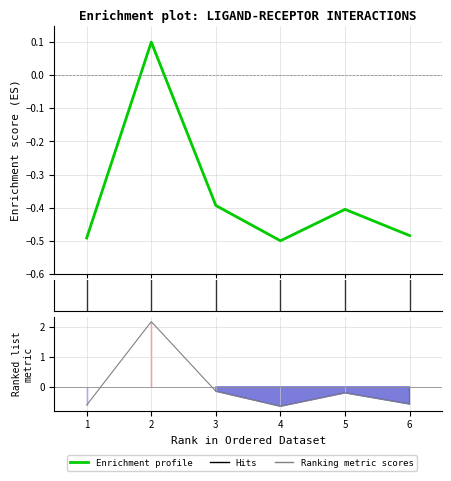

Which series changed the most between 4 and 6?

Ranking metric scores